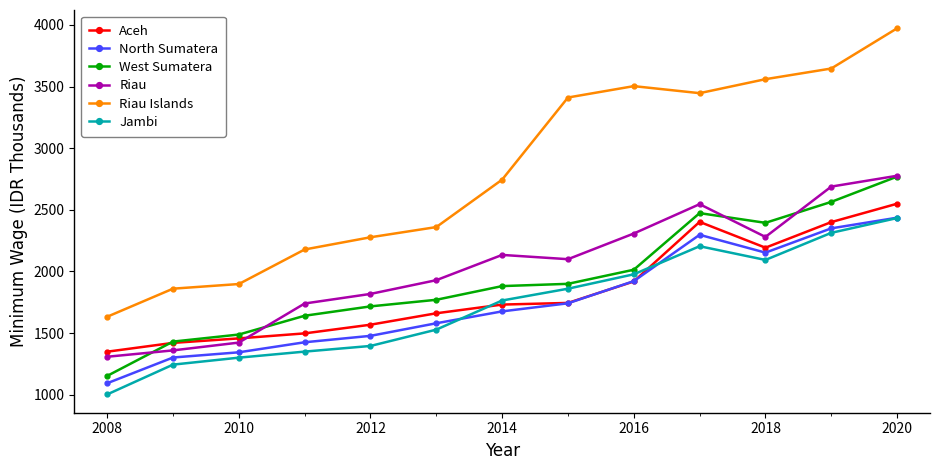

What are all the series names shown in the legend?

Aceh, North Sumatera, West Sumatera, Riau, Riau Islands, Jambi